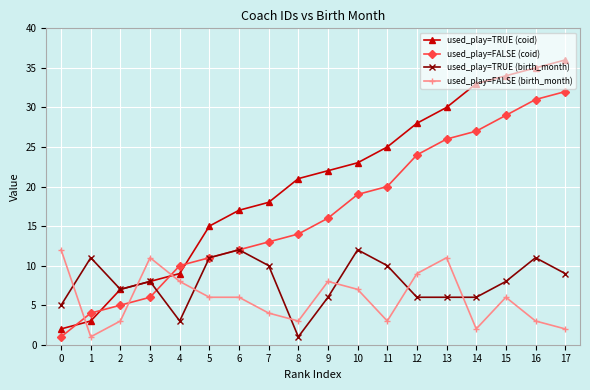

What is the average value of the used_play=FALSE (birth_month) series?

6